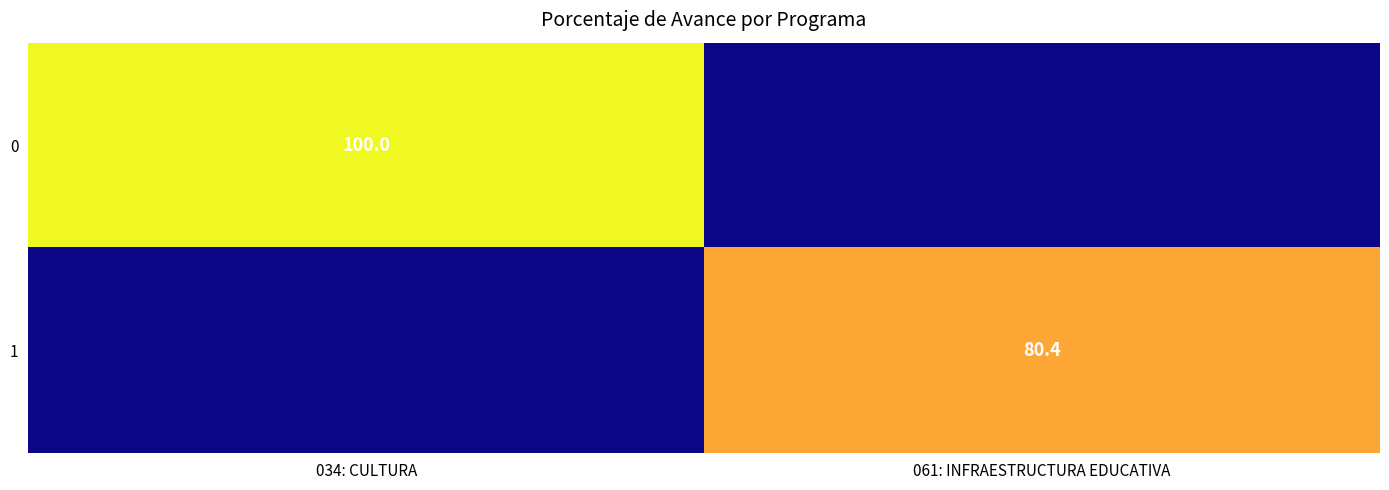

Is it true that 1 equals 80.4 at 061: INFRAESTRUCTURA EDUCATIVA?

True